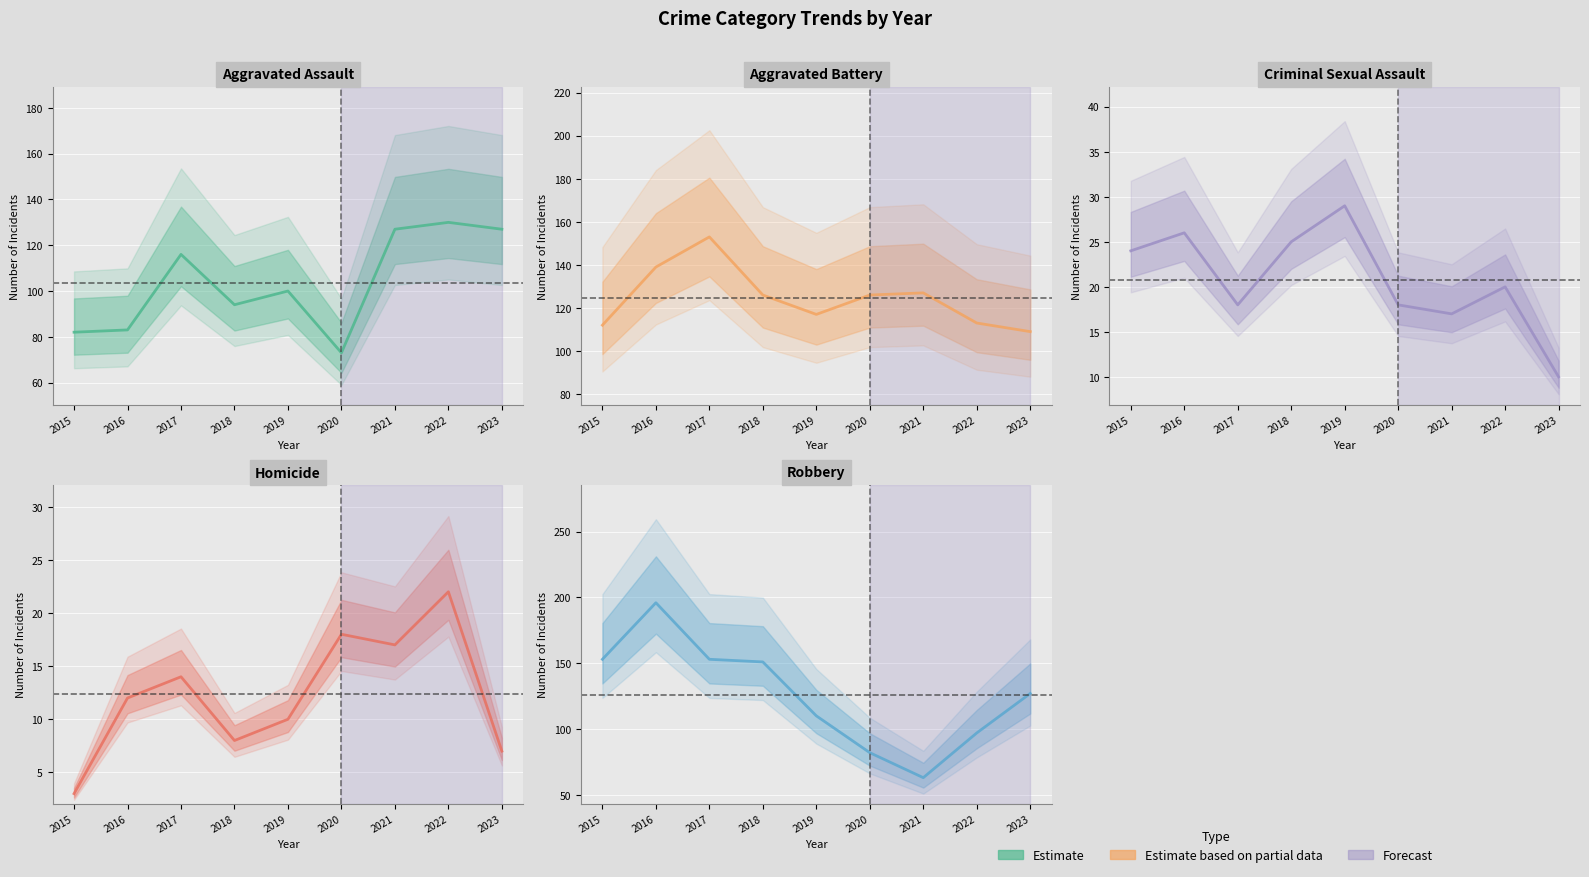

What is the sum of all Aggravated Battery values?

1122